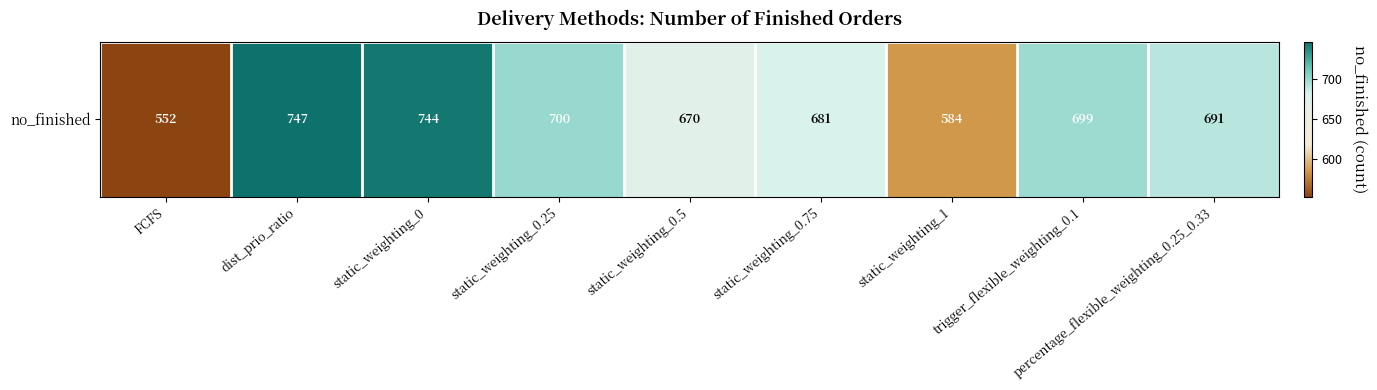

Where is the data nearest to the value 649?

static_weighting_0.5